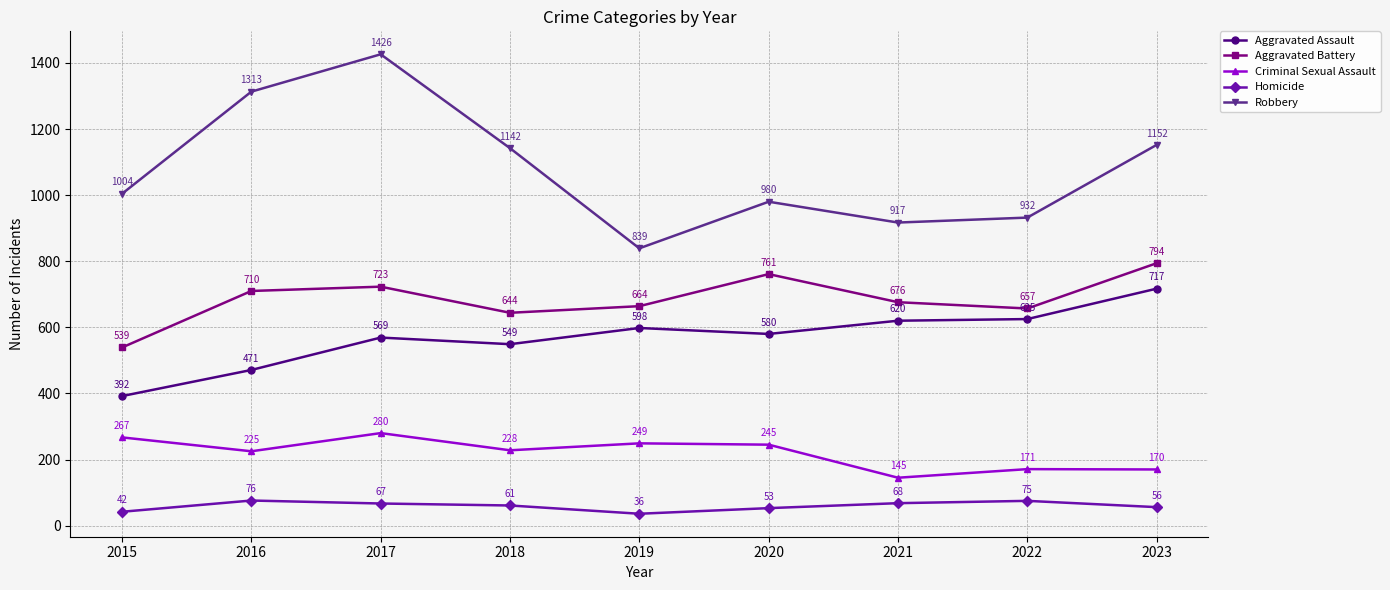

At 2018, list the series in order from largest to smallest.

Robbery, Aggravated Battery, Aggravated Assault, Criminal Sexual Assault, Homicide